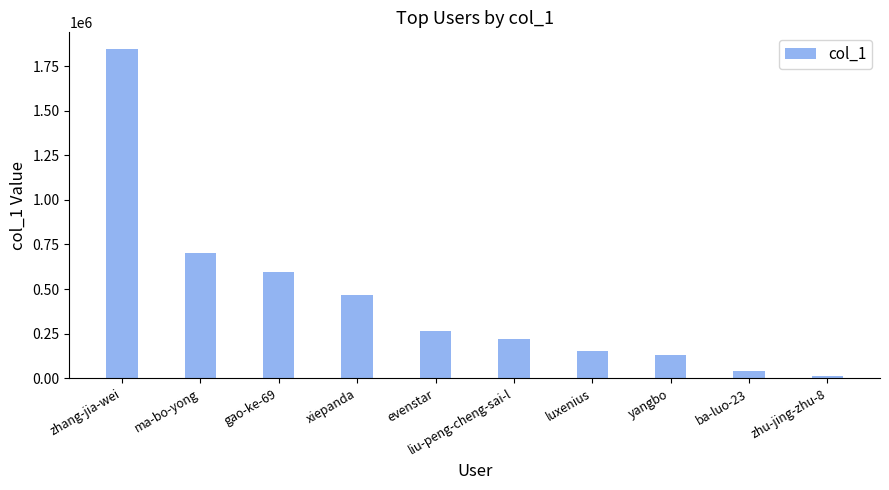

What is the difference between the second highest and minimum values?

687549